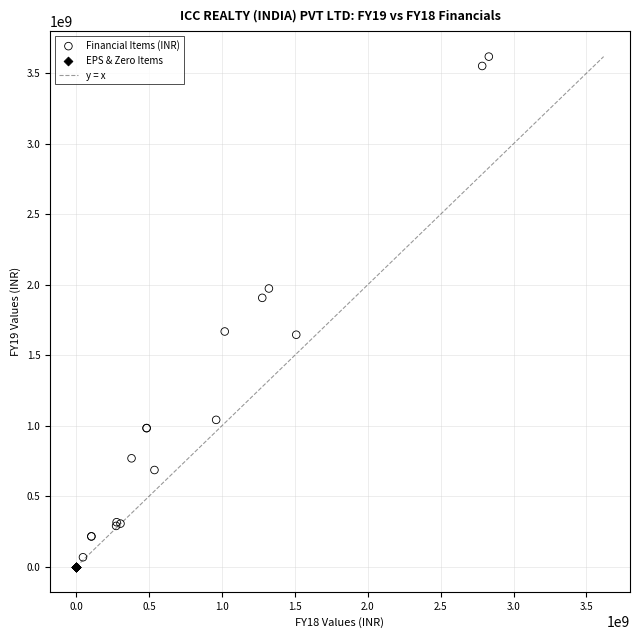

Which series reaches the maximum Y coordinate?

Financial Items (INR)